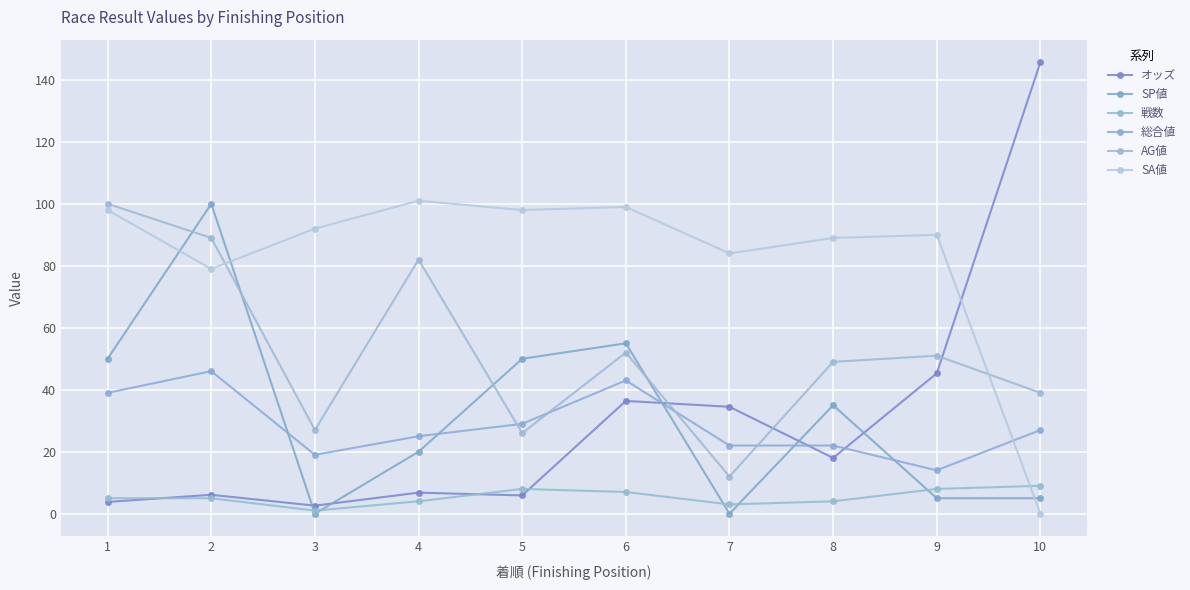

What is the value of the オッズ point at the 3rd from the left?

2.6